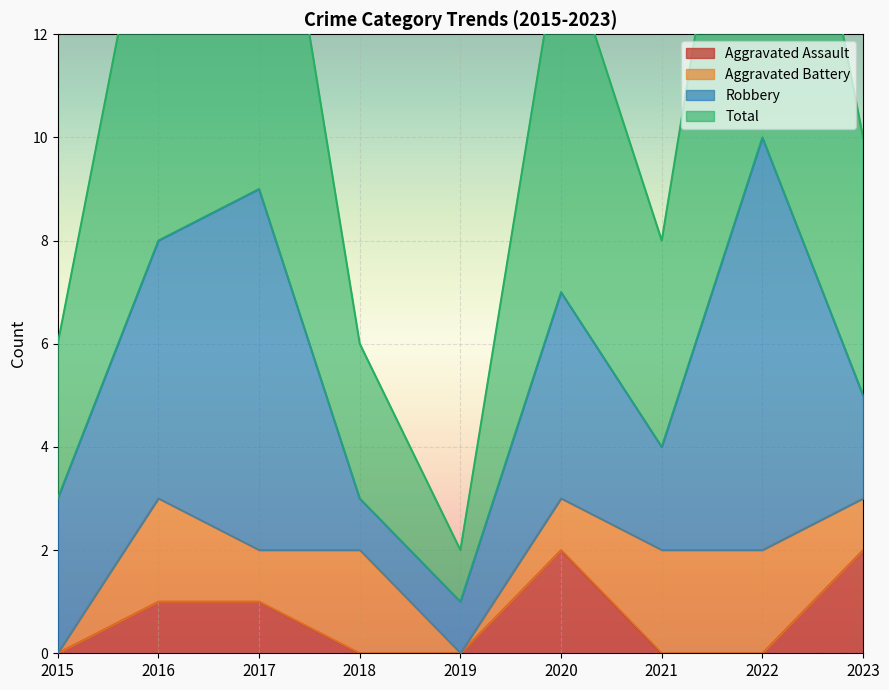

What is the average value of the Aggravated Assault series?

1